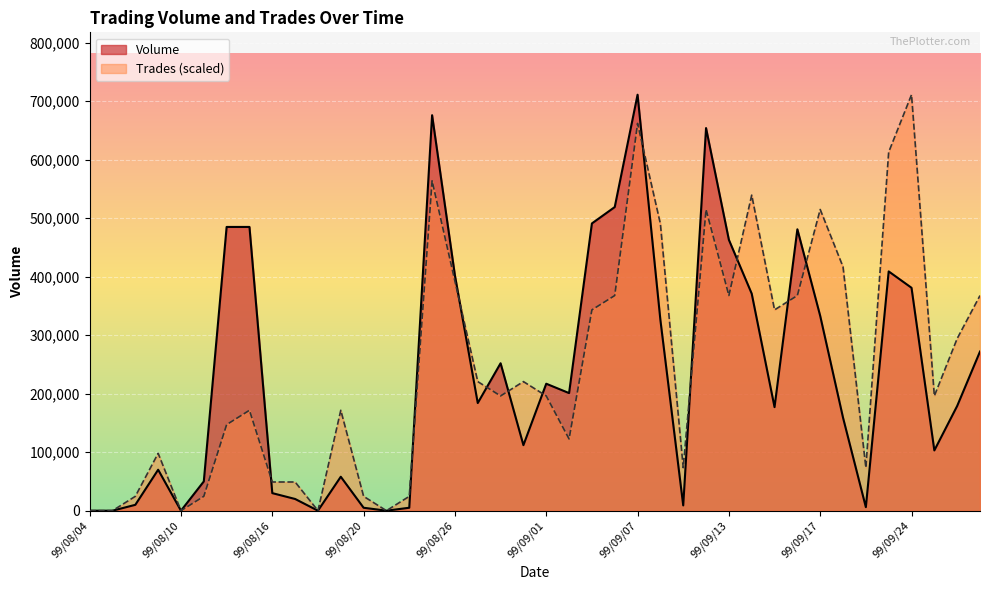

Which has a higher value, 99/08/17 or 99/09/27?

99/09/27